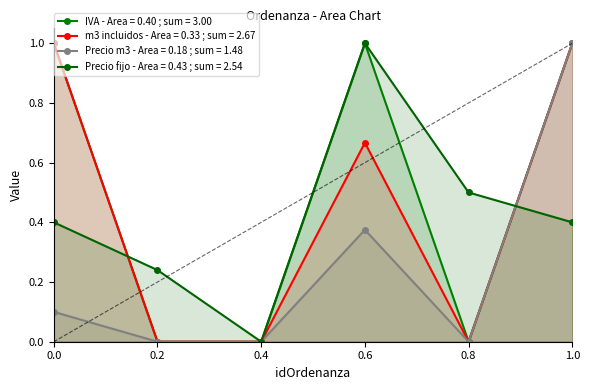

How many positive values does the Precio fijo - Area = 0.43 ; sum = 2.54 series have?

5